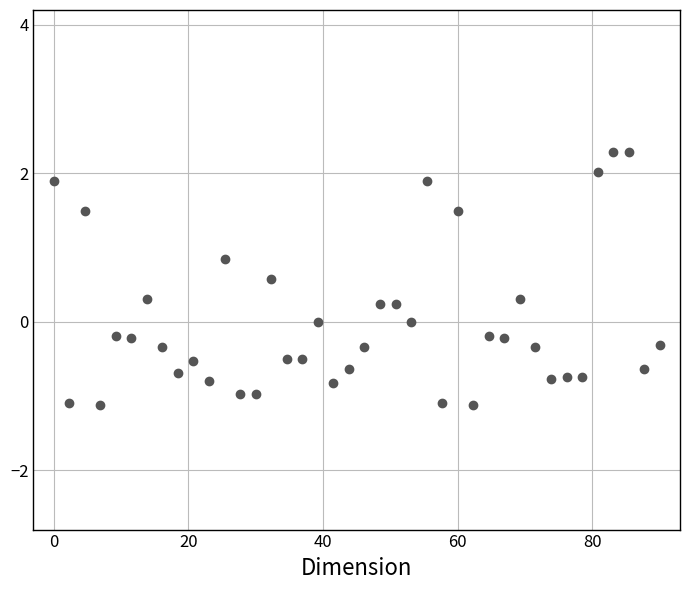

What is the range of Y values (max minus min)?

3.4